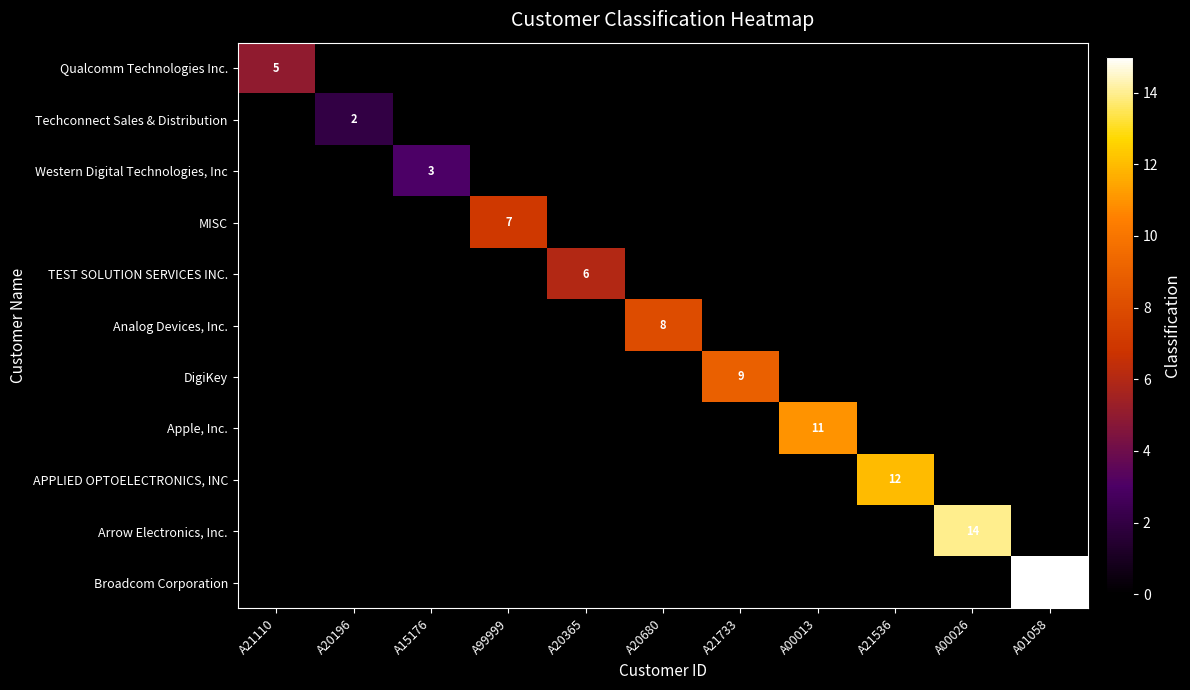

At which label is Arrow Electronics, Inc. closest to 7?

A21110